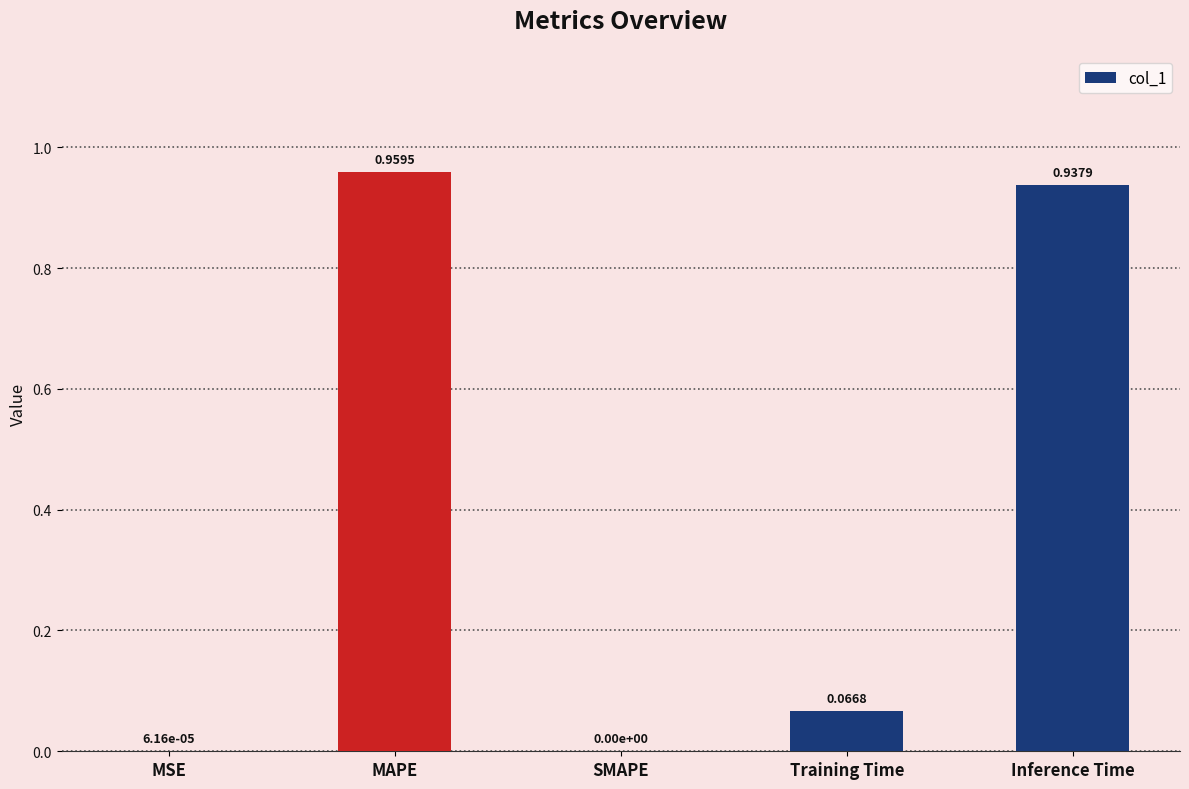

What is the average value?

0.4